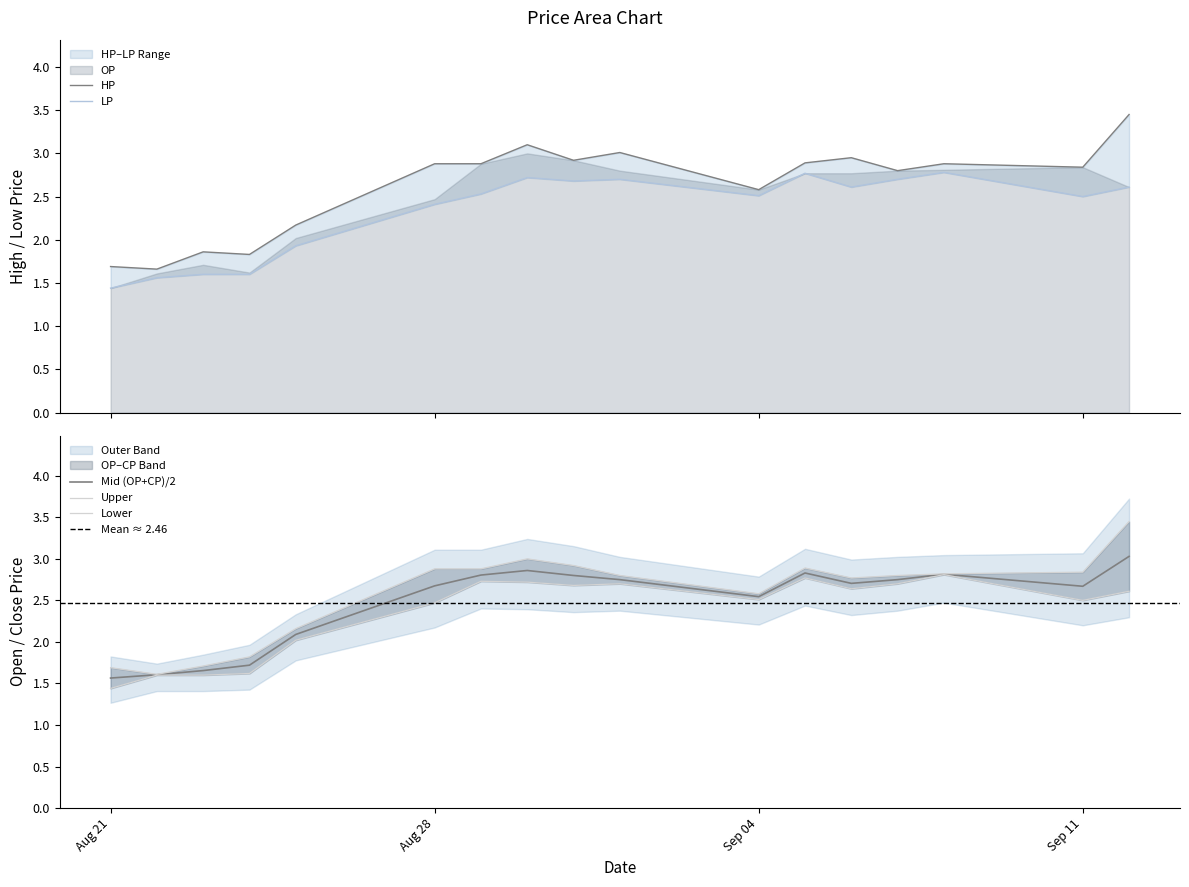

Is it true that OP equals 2.6 at 2017-09-06?

True